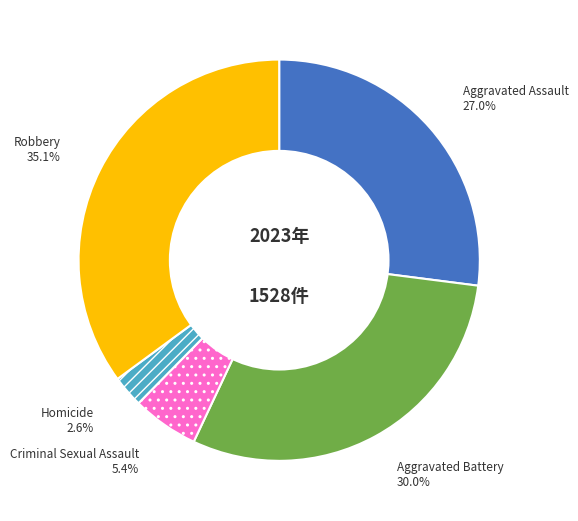

Is there a majority slice in this chart?

No